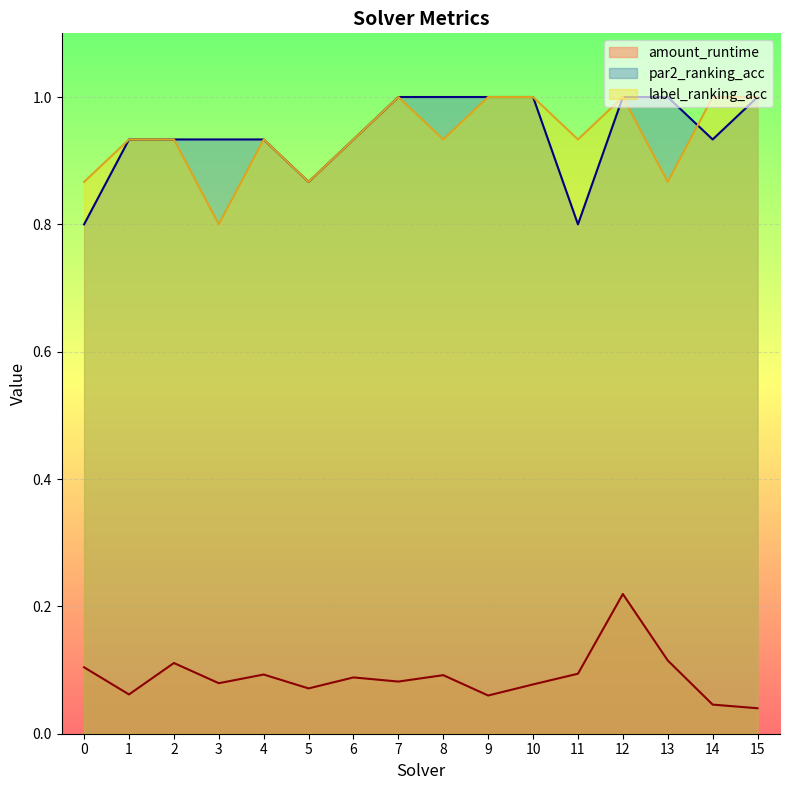

What are all the series names shown in the legend?

amount_runtime, par2_ranking_acc, label_ranking_acc